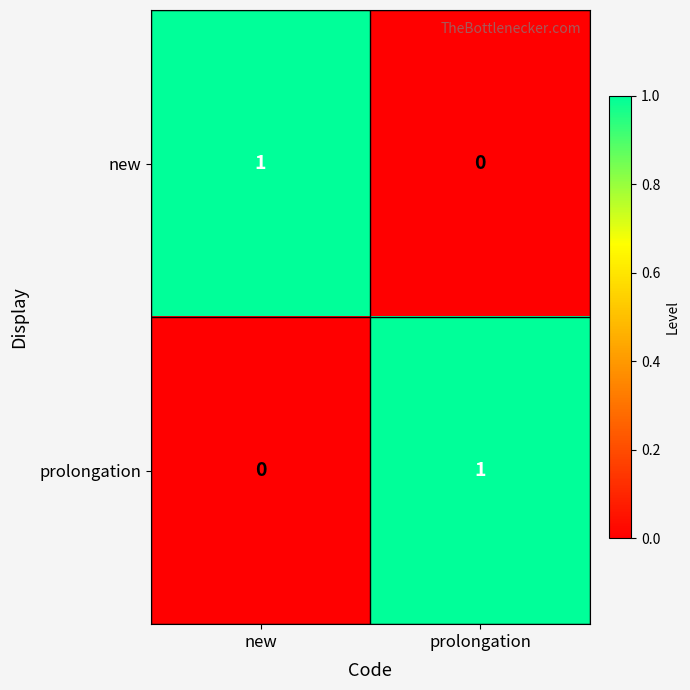

Rank the categories by new value from highest to lowest.

new, prolongation